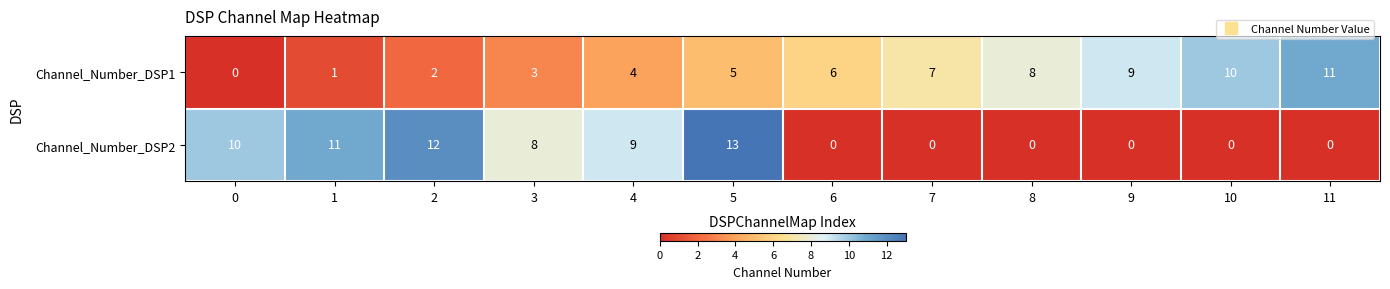

Is it true that Channel_Number_DSP1 equals 9 at 9?

True